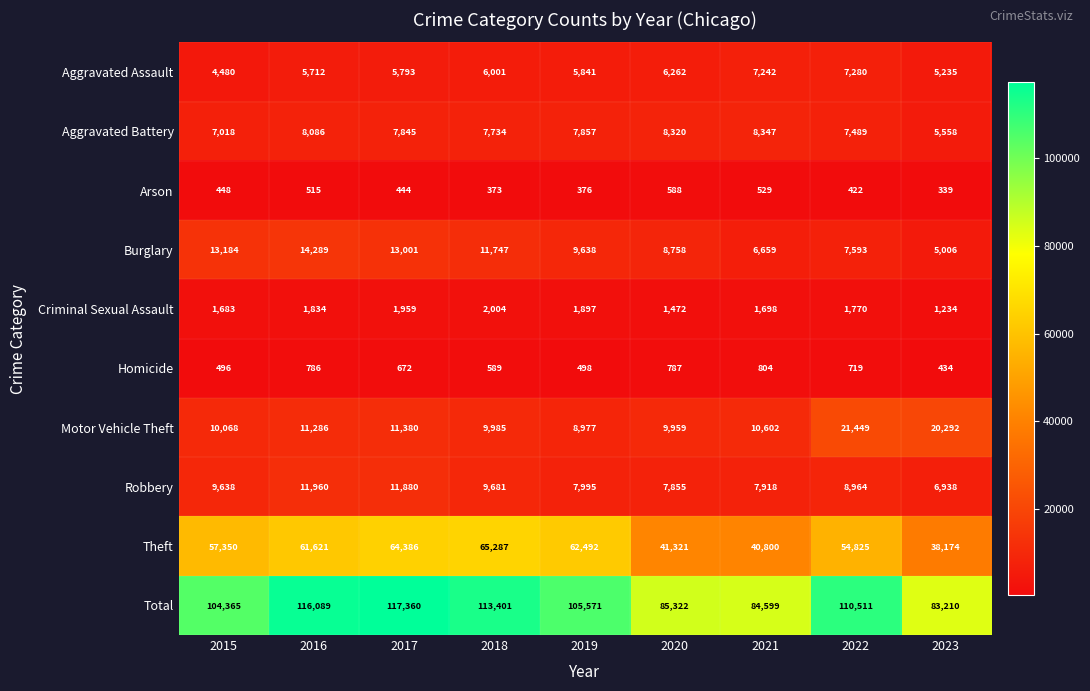

Read the Burglary value at 2019.

9638